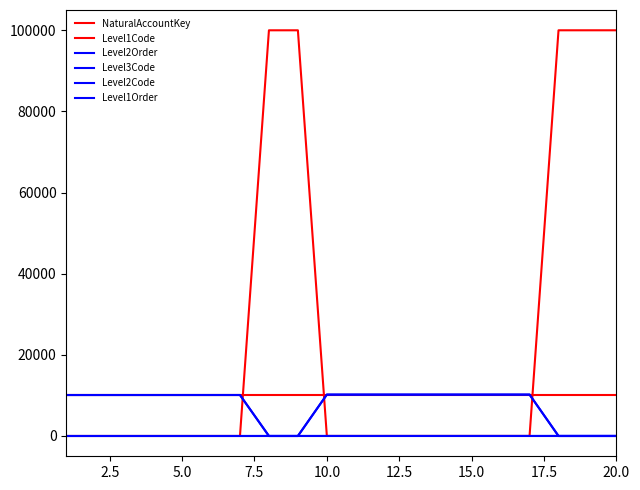

What is the maximum value for Level2Code?

10200